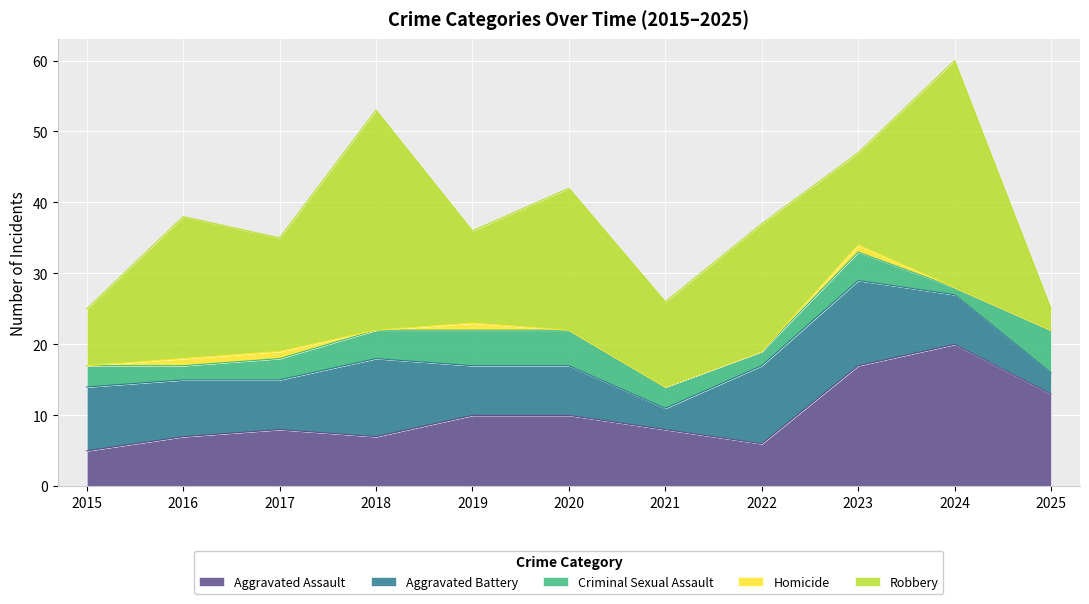

Where do Criminal Sexual Assault and Robbery first cross each other?

2024 and 2025